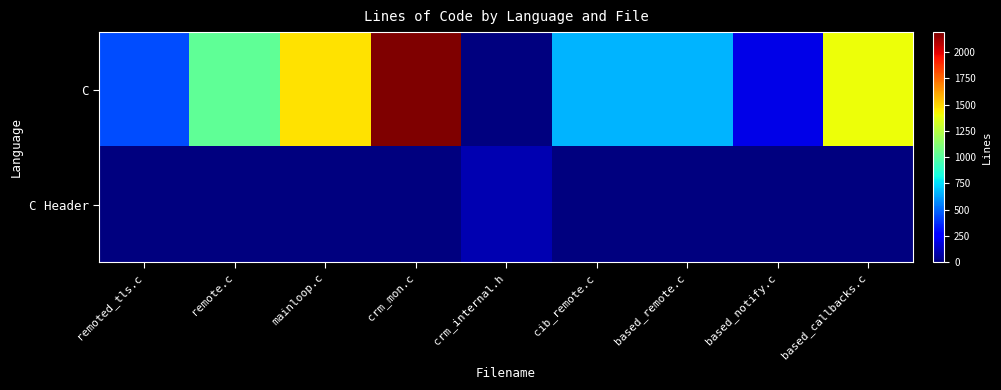

Rank the series by their maximum value, from lowest to highest.

C Header, C